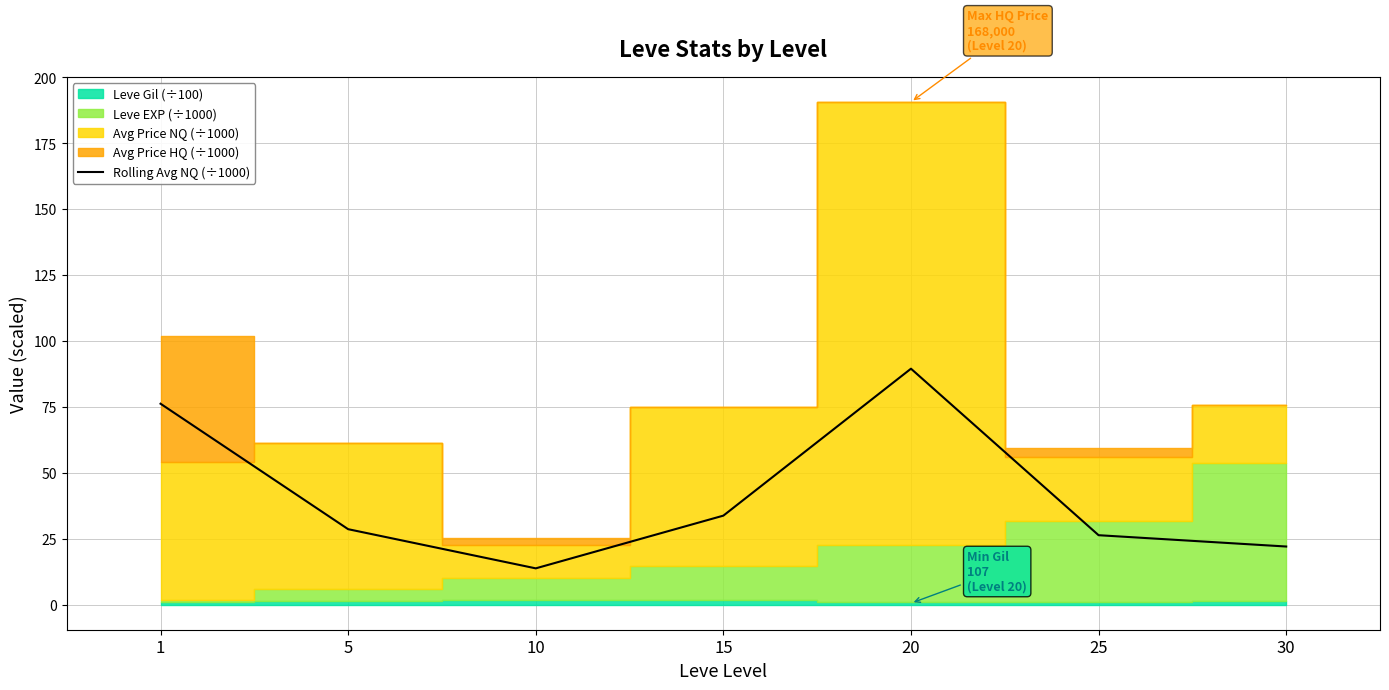

True or false: Rolling Avg NQ (÷1000) has a value of 9.5 at 25.

False